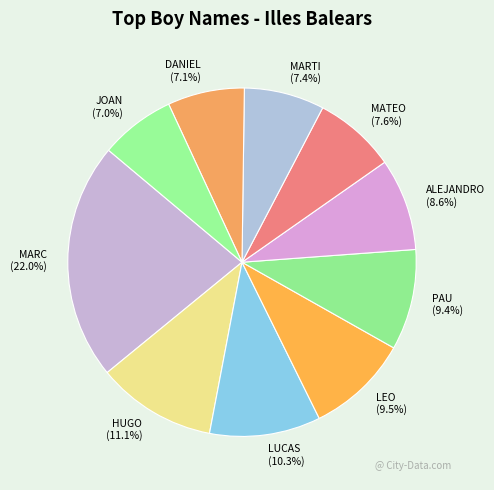

What is the ratio of the value at LUCAS to the value at MATEO?

1.4